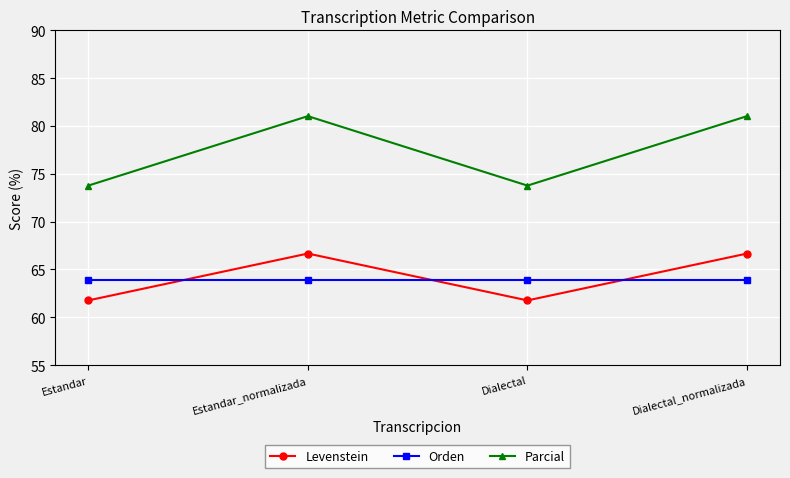

Where does the Parcial series first go above 81?

Estandar_normalizada